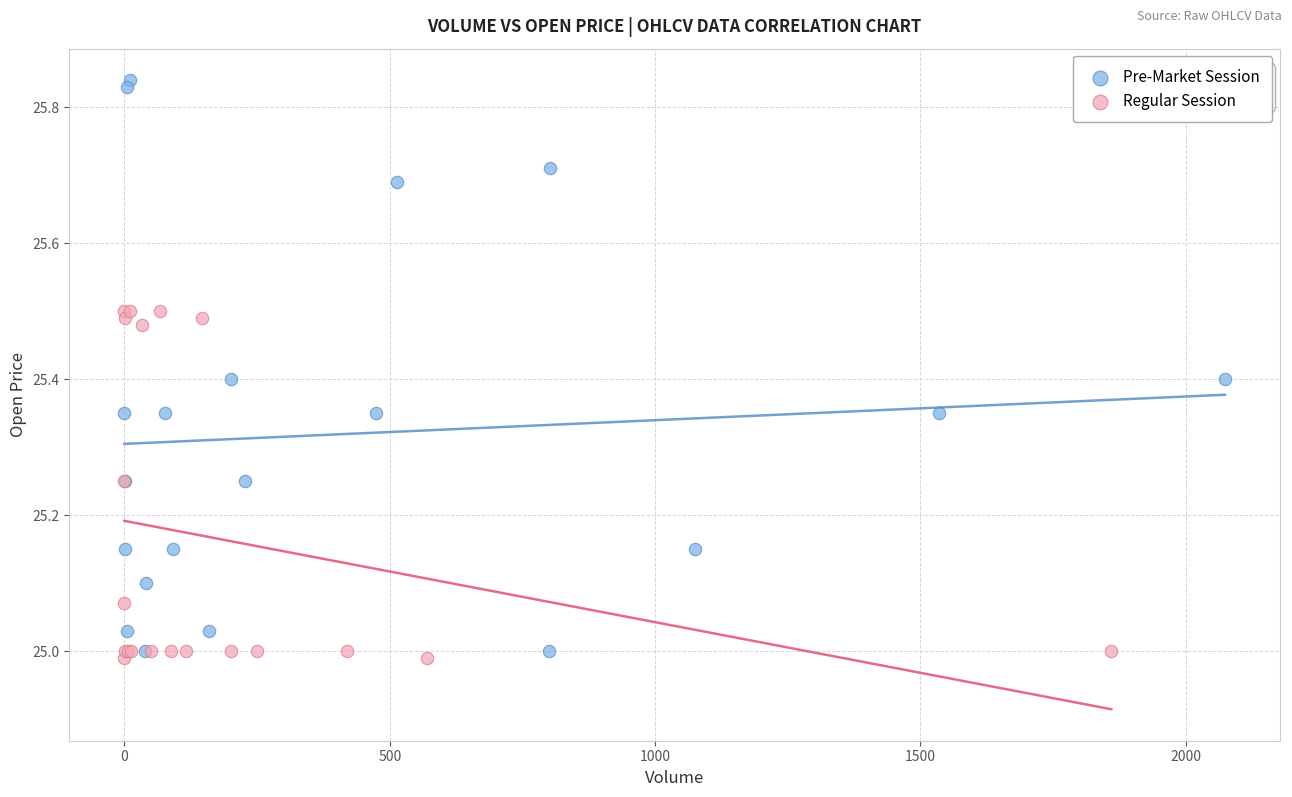

Which series has the largest Y range (max minus min)?

Pre-Market Session